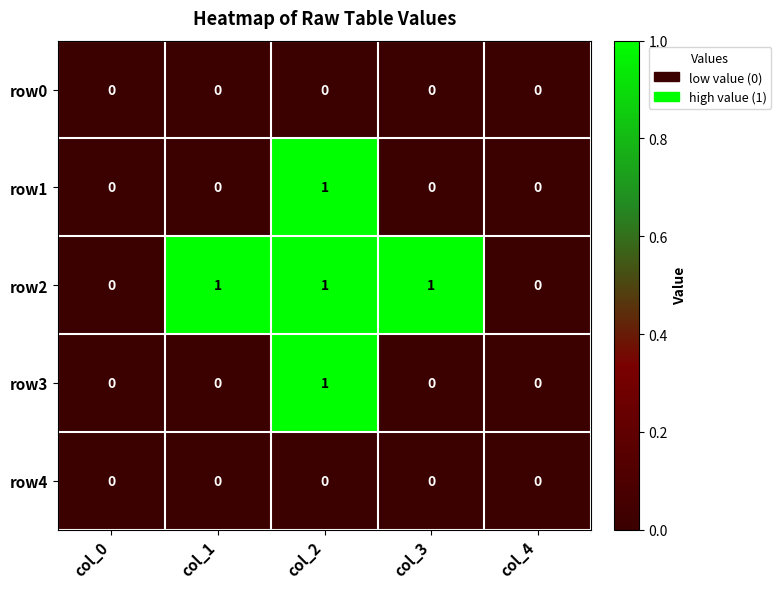

What is the difference between the highest and lowest values at col_2?

1